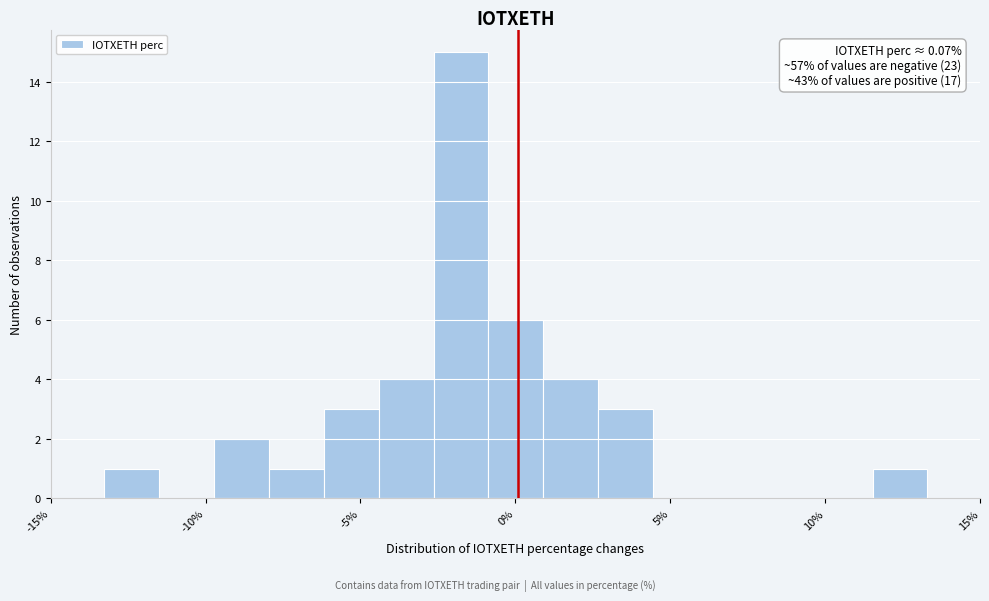

Read against the x-axis, roughly where is the centre of the tallest bar?

-2.0